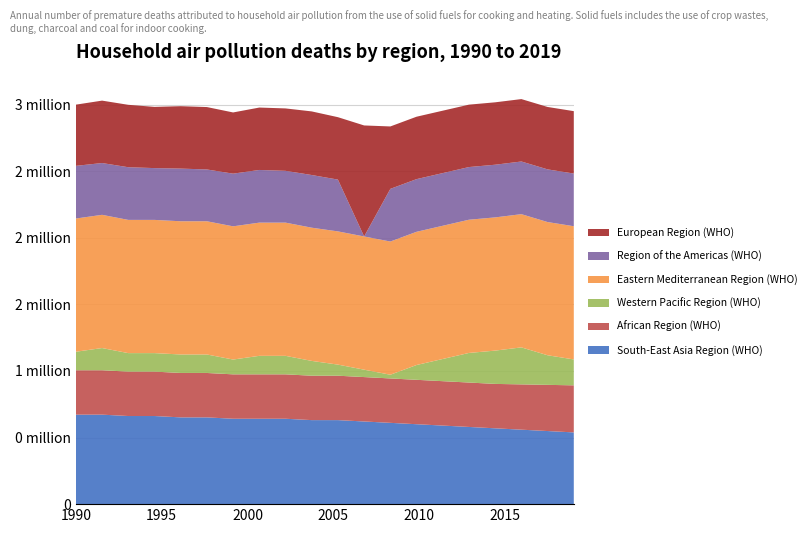

Reading left to right, what are all the values shown in this chart?

South-East Asia Region (WHO): 1=0.7	2=0.7	3=0.7	4=0.7	5=0.7	6=0.7	7=0.6	8=0.6	9=0.6	10=0.6	11=0.6	12=0.6	13=0.6	14=0.6	15=0.6	16=0.6	17=0.6	18=0.6	19=0.5	20=0.5
African Region (WHO): 1=0.3	2=0.3	3=0.3	4=0.3	5=0.3	6=0.3	7=0.3	8=0.3	9=0.3	10=0.3	11=0.3	12=0.3	13=0.3	14=0.3	15=0.3	16=0.3	17=0.3	18=0.3	19=0.3	20=0.4
Western Pacific Region (WHO): 1=0.1	2=0.2	3=0.1	4=0.1	5=0.1	6=0.1	7=0.1	8=0.1	9=0.1	10=0.1	11=0.1	12=0.1	13=0.0	14=0.1	15=0.2	16=0.2	17=0.2	18=0.3	19=0.2	20=0.2
Eastern Mediterranean Region (WHO): 1=1.0	2=1.0	3=1.0	4=1.0	5=1.0	6=1.0	7=1.0	8=1.0	9=1.0	10=1.0	11=1.0	12=1.0	13=1.0	14=1.0	15=1.0	16=1.0	17=1.0	18=1.0	19=1.0	20=1.0
Region of the Americas (WHO): 1=0.4	2=0.4	3=0.4	4=0.4	5=0.4	6=0.4	7=0.4	8=0.4	9=0.4	10=0.4	11=0.4	12=0.0	13=0.4	14=0.4	15=0.4	16=0.4	17=0.4	18=0.4	19=0.4	20=0.4
European Region (WHO): 1=0.5	2=0.5	3=0.5	4=0.5	5=0.5	6=0.5	7=0.5	8=0.5	9=0.5	10=0.5	11=0.5	12=0.8	13=0.5	14=0.5	15=0.5	16=0.5	17=0.5	18=0.5	19=0.5	20=0.5